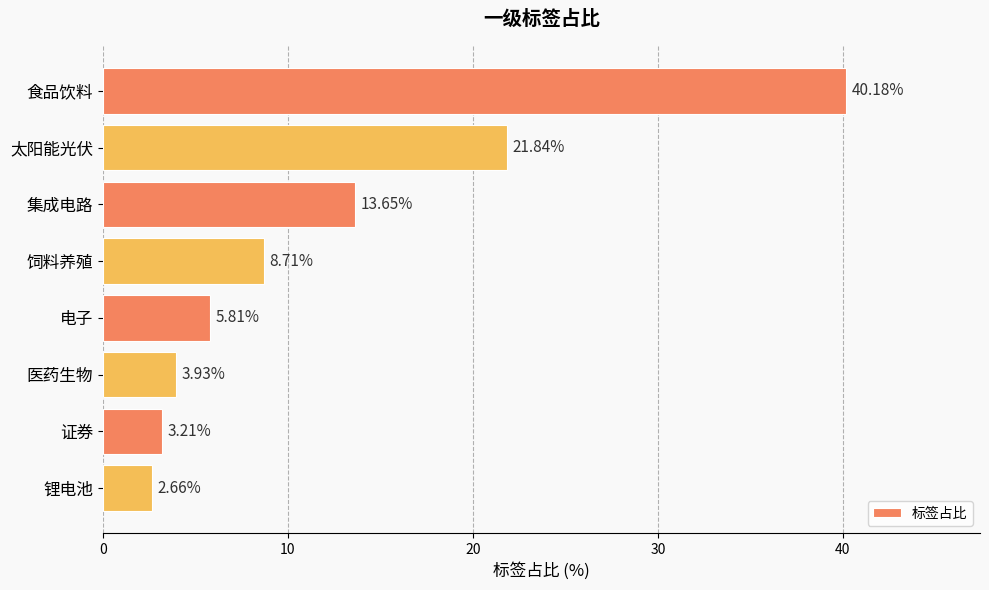

What is the ratio of the value at 医药生物 to the value at 锂电池?

1.5